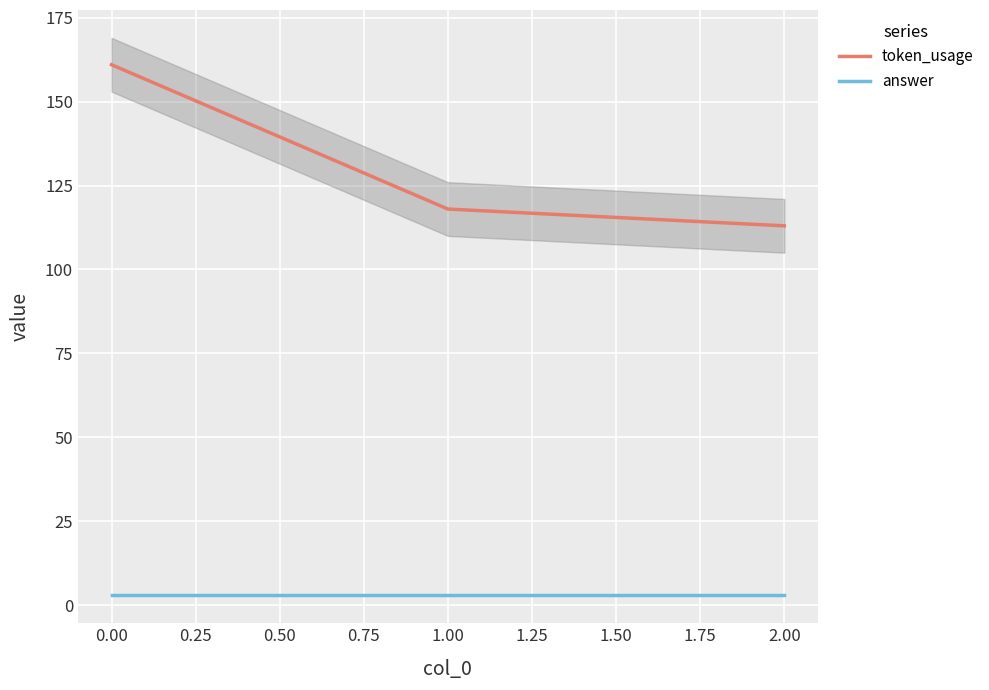

What is the value of the token_usage point at the 2nd from the left?

118